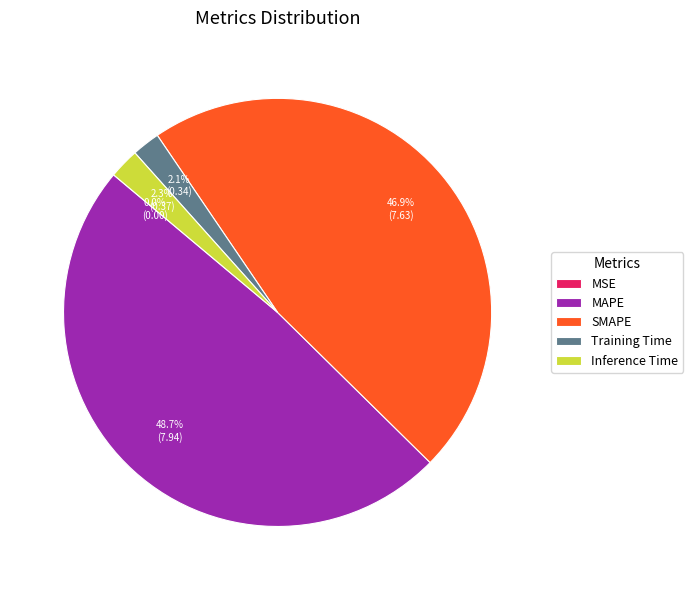

To the nearest percent, what is the difference between the largest and smallest slice percentages?

49%